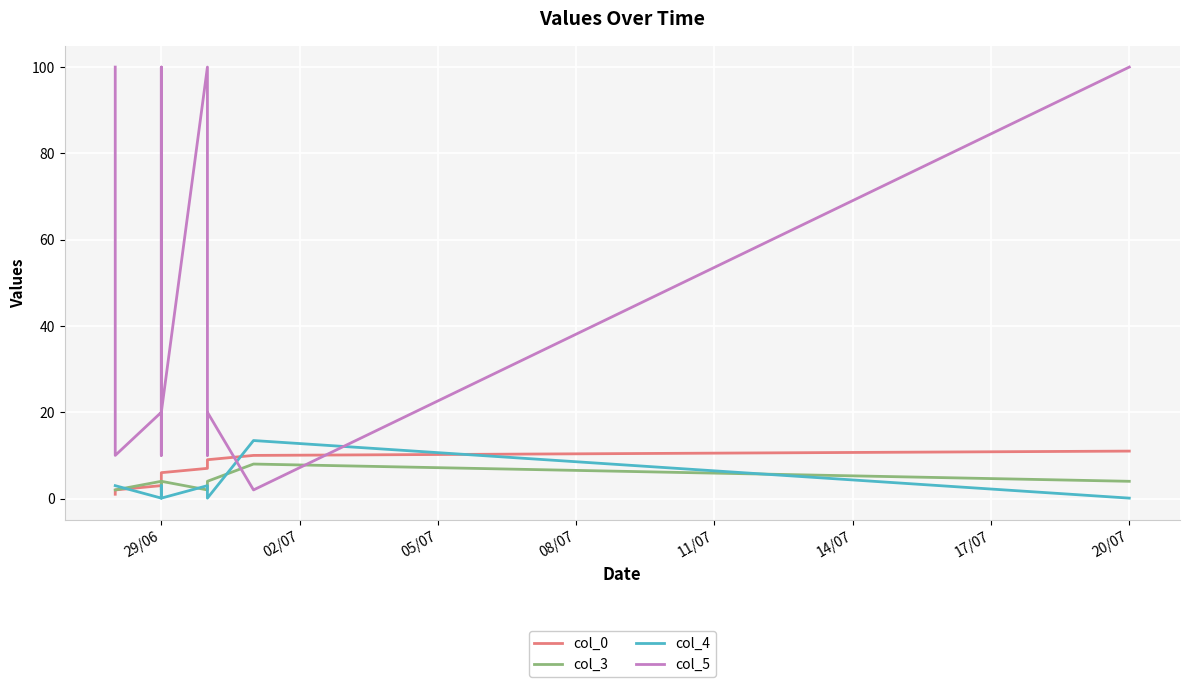

What is the difference between the second highest and second lowest values in the col_0 series?

8.0